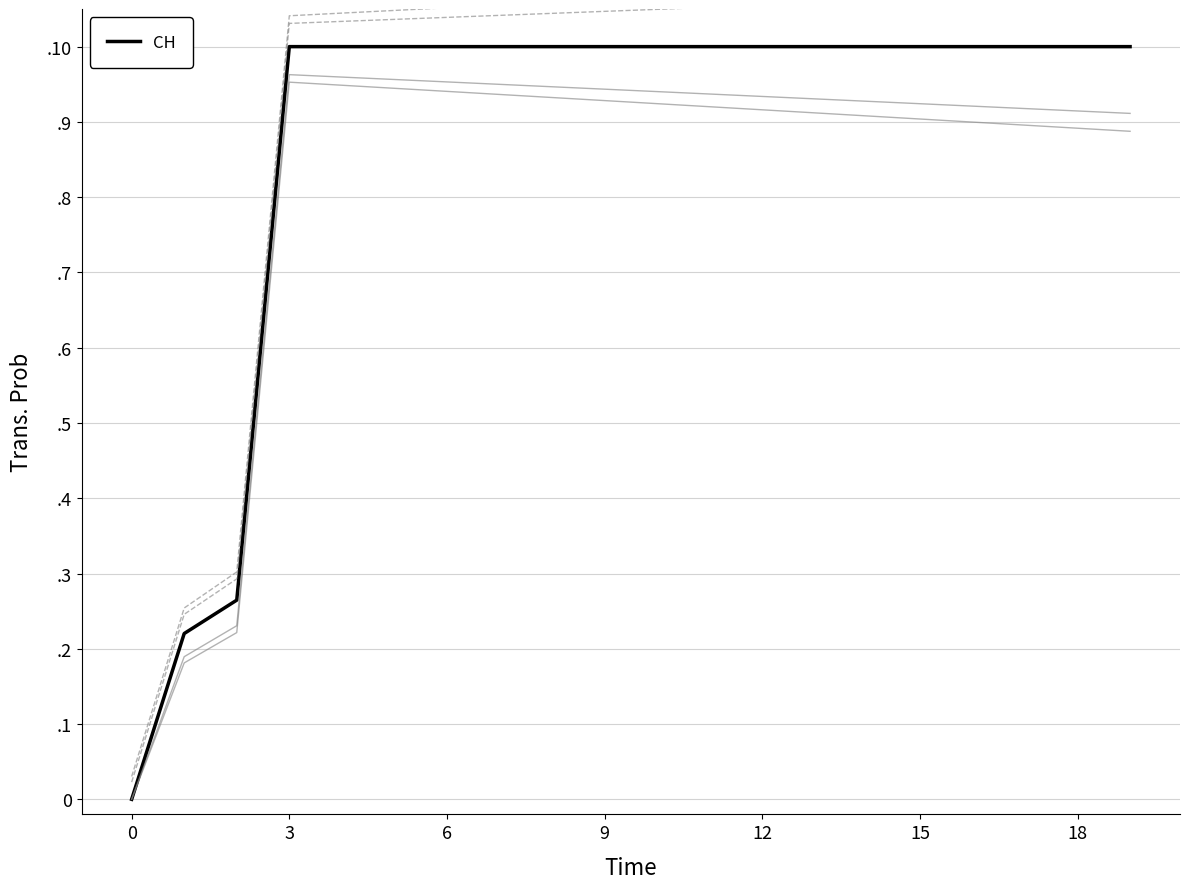

The chart shows a value of 0.5 at 0. True or false?

False